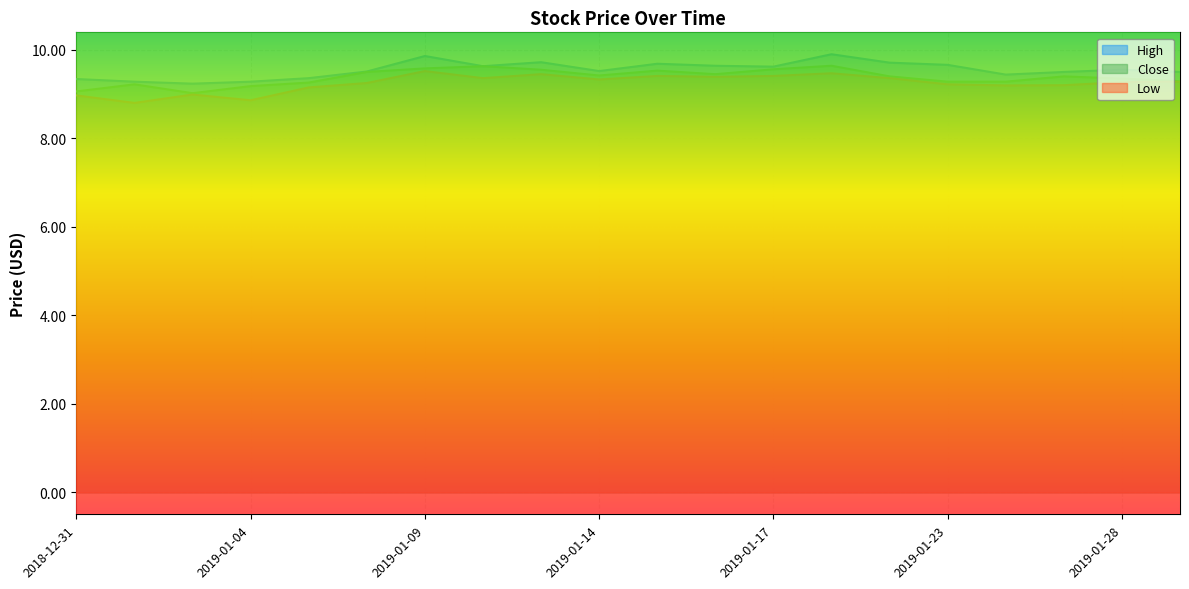

Reading left to right, what are all the values shown in this chart?

High: 2018-12-31=9.3	2019-01-02=9.3	2019-01-03=9.2	2019-01-04=9.3	2019-01-07=9.4	2019-01-08=9.5	2019-01-09=9.9	2019-01-10=9.6	2019-01-11=9.7	2019-01-14=9.5	2019-01-15=9.7	2019-01-16=9.6	2019-01-17=9.6	2019-01-18=9.9	2019-01-22=9.7	2019-01-23=9.7	2019-01-24=9.4	2019-01-25=9.5	2019-01-28=9.6	2019-01-29=9.5
Close: 2018-12-31=9.1	2019-01-02=9.2	2019-01-03=9.0	2019-01-04=9.2	2019-01-07=9.3	2019-01-08=9.5	2019-01-09=9.6	2019-01-10=9.6	2019-01-11=9.6	2019-01-14=9.4	2019-01-15=9.5	2019-01-16=9.4	2019-01-17=9.6	2019-01-18=9.6	2019-01-22=9.4	2019-01-23=9.3	2019-01-24=9.3	2019-01-25=9.4	2019-01-28=9.4	2019-01-29=9.3
Low: 2018-12-31=9.0	2019-01-02=8.8	2019-01-03=9.0	2019-01-04=8.9	2019-01-07=9.1	2019-01-08=9.2	2019-01-09=9.5	2019-01-10=9.4	2019-01-11=9.4	2019-01-14=9.3	2019-01-15=9.4	2019-01-16=9.4	2019-01-17=9.4	2019-01-18=9.5	2019-01-22=9.4	2019-01-23=9.2	2019-01-24=9.2	2019-01-25=9.2	2019-01-28=9.3	2019-01-29=9.3